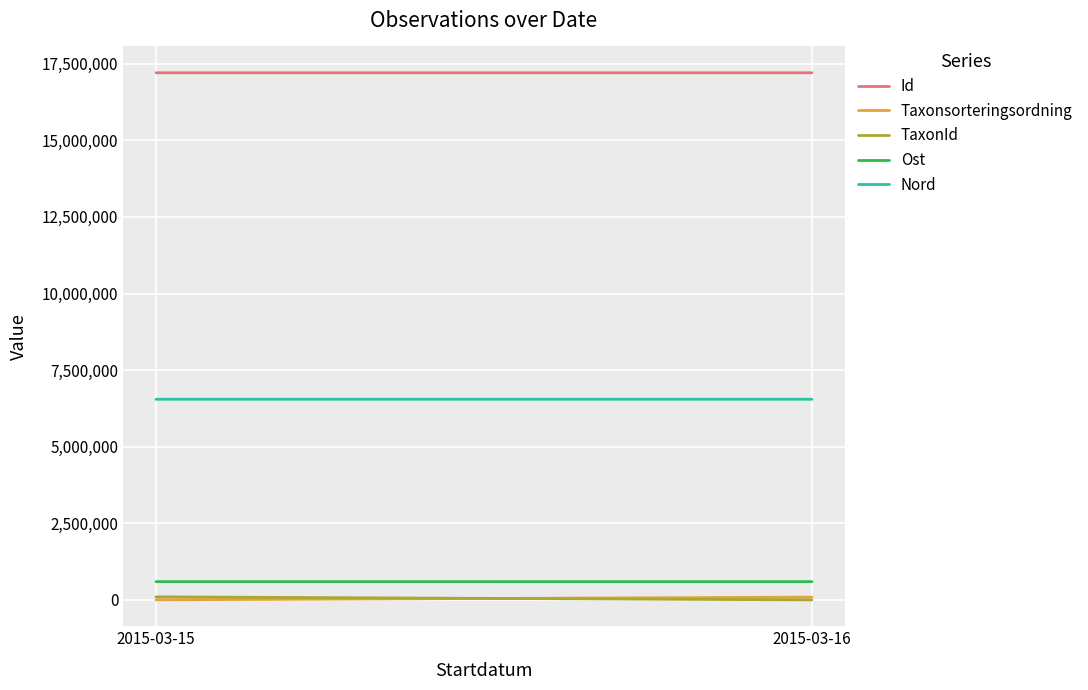

Between 2015-03-16 and 2015-03-15, which is larger?

2015-03-16